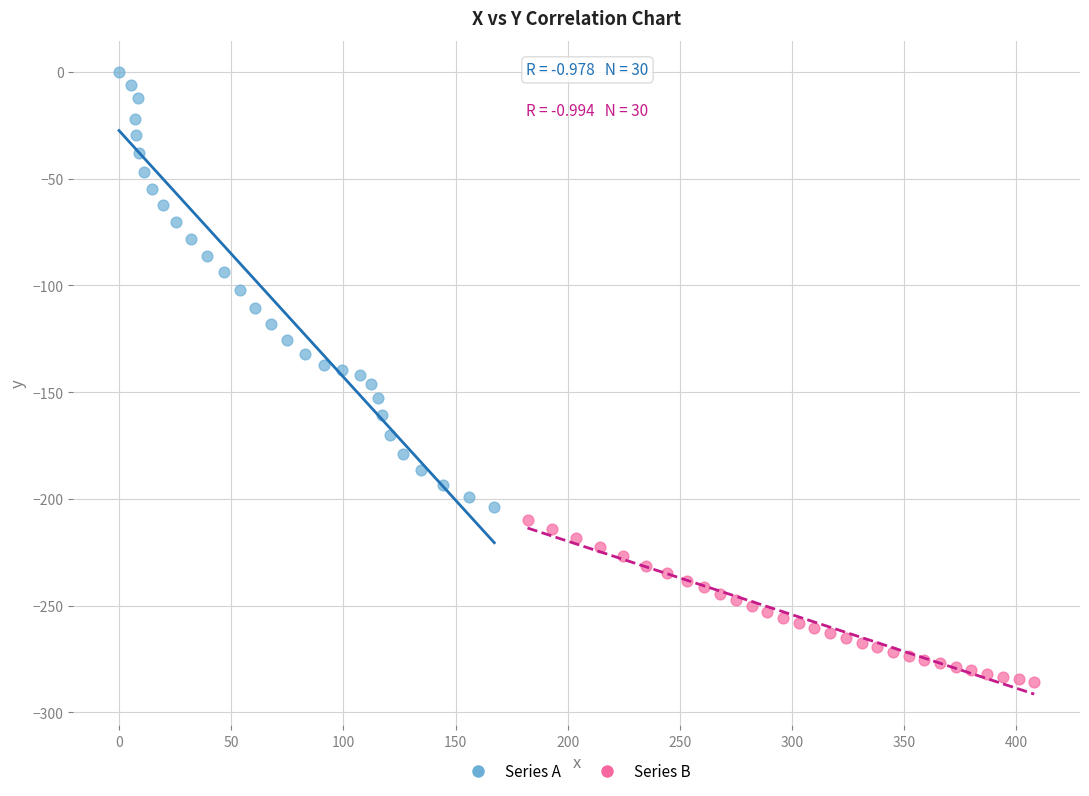

Which series has the largest Y range (max minus min)?

Series A